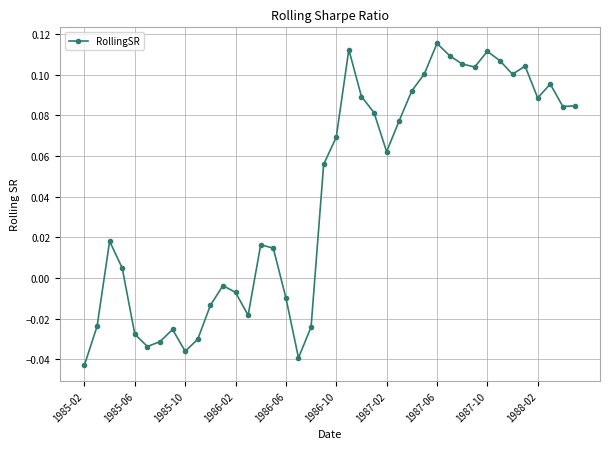

What is the sum of all values?

1.6